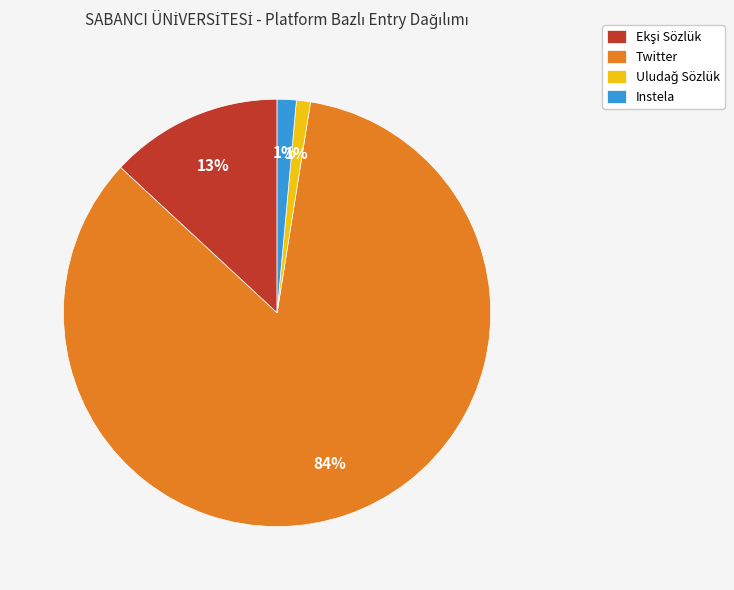

What is the largest slice in the pie chart?

Twitter